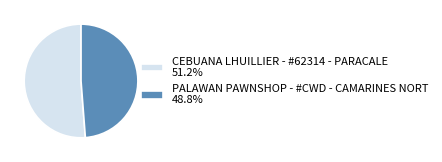

Do CEBUANA LHUILLIER - #62314 - PARACALE 51.2% and PALAWAN PAWNSHOP - #CWD - CAMARINES NORT 48.8% together represent more than half of the pie?

Yes